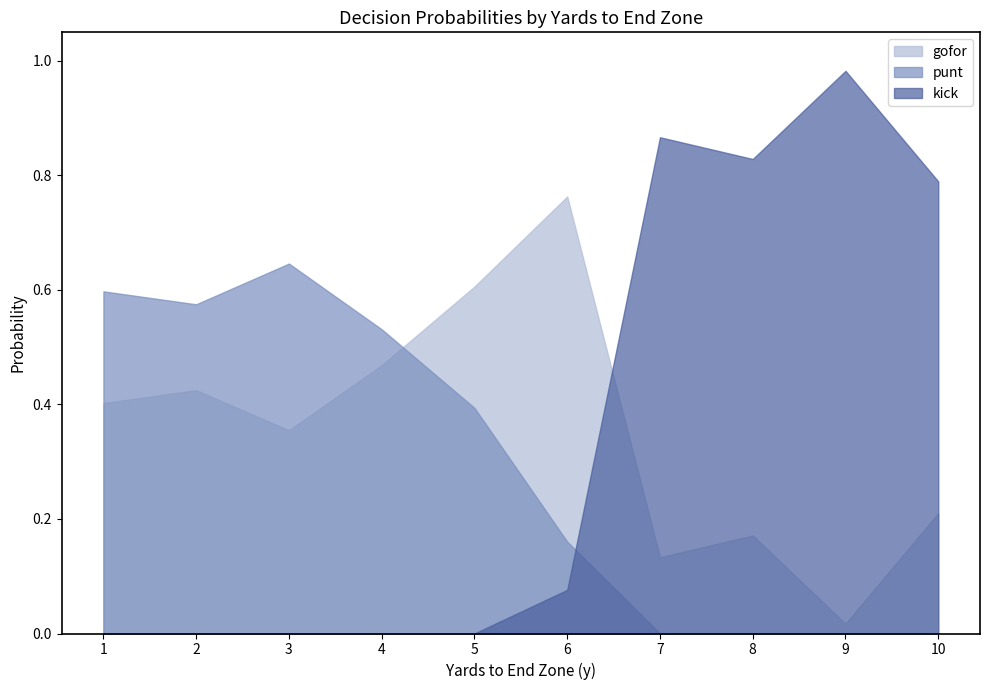

True or false: gofor and punt intersect in this chart.

True